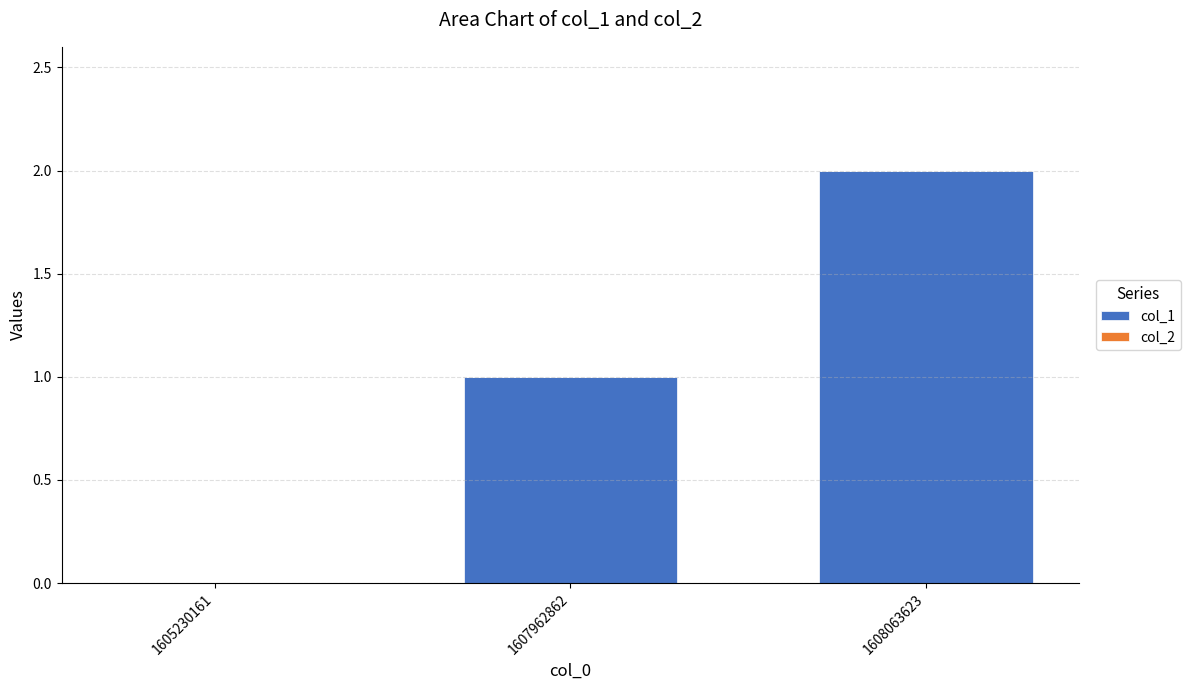

What is the sum of the values at 1607962862 and 1608063623?

3